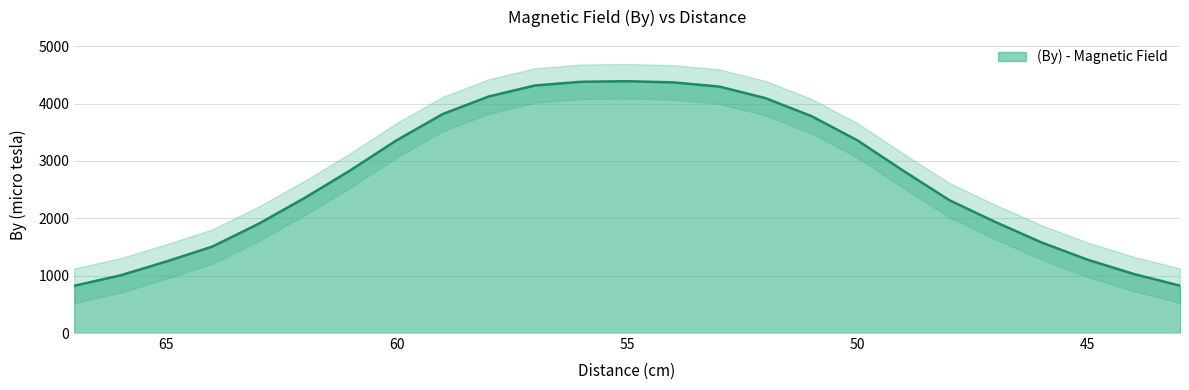

What is the minimum value shown in the chart?

823.5